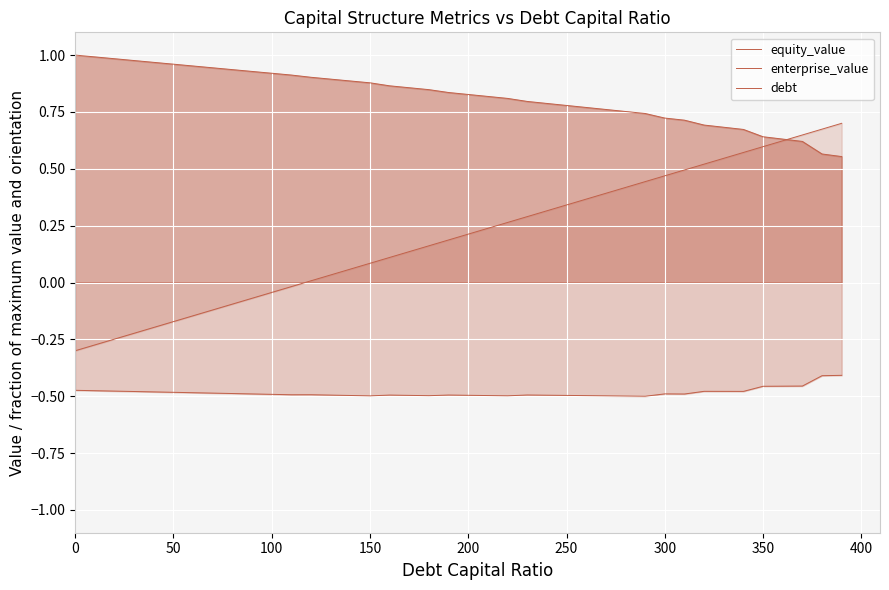

What is the minimum value for enterprise_value?

-0.5